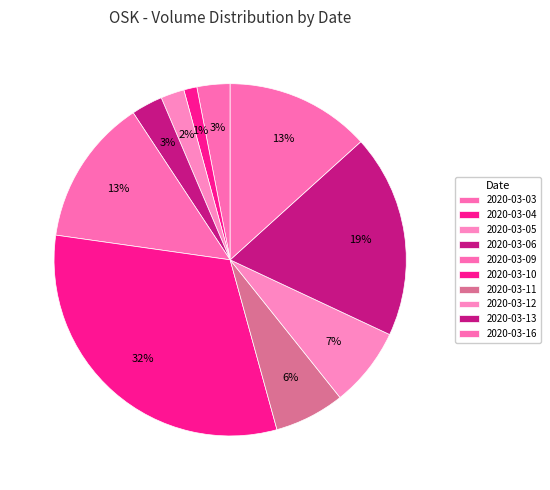

How many segments does this pie chart have?

10